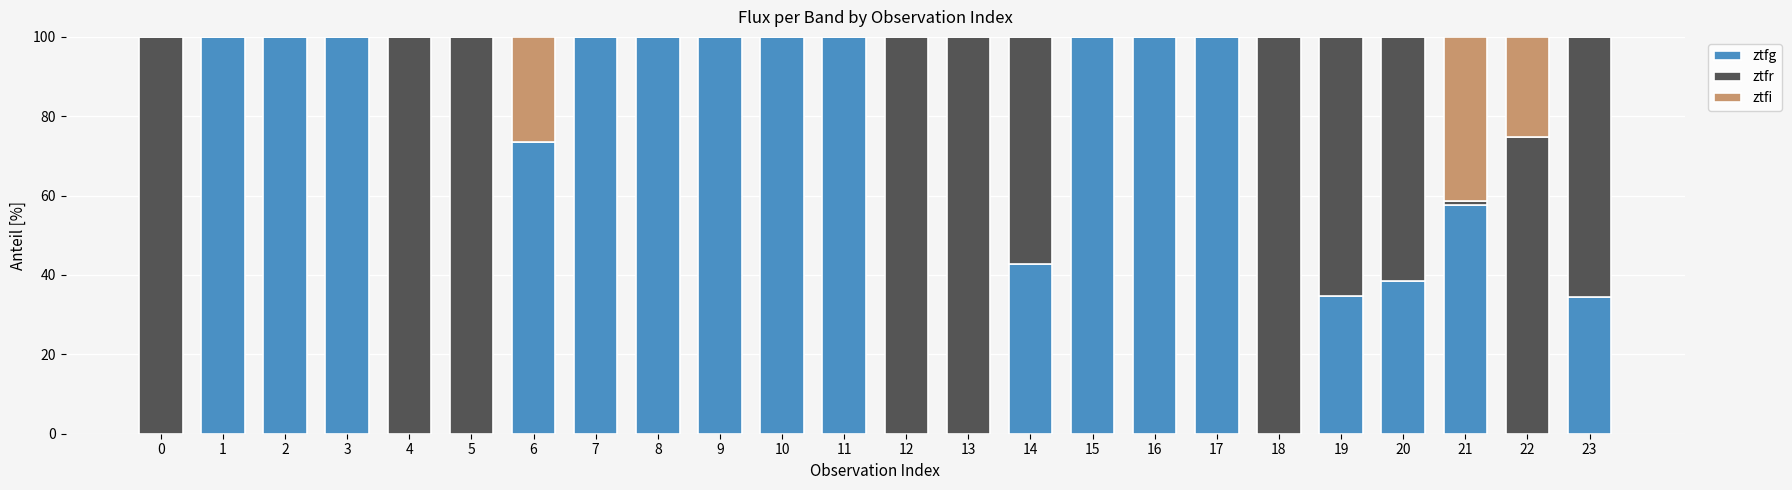

What is the sum of the ztfg values at 6 and 5?

73.6